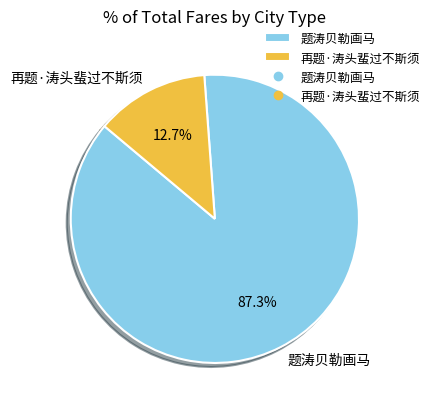

Which has a higher value, 再题·涛头蜚过不斯须 or 题涛贝勒画马?

题涛贝勒画马